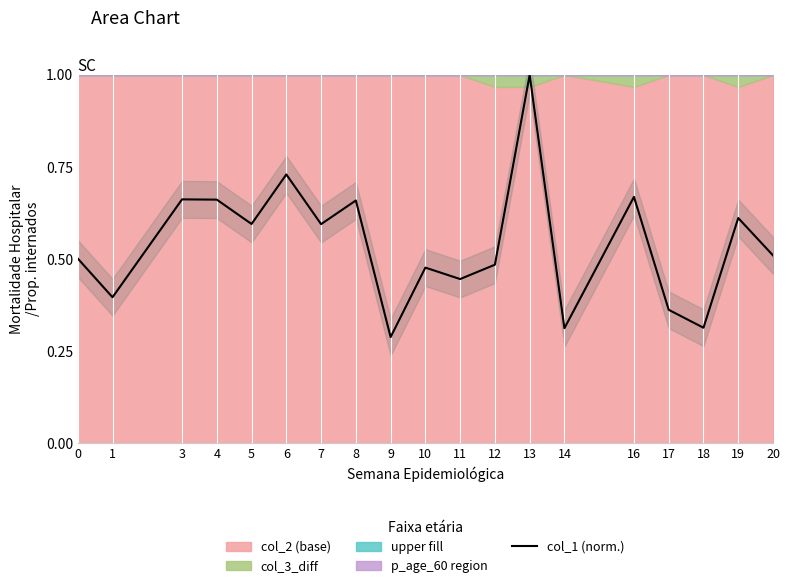

Where is the data nearest to the value 0?

9